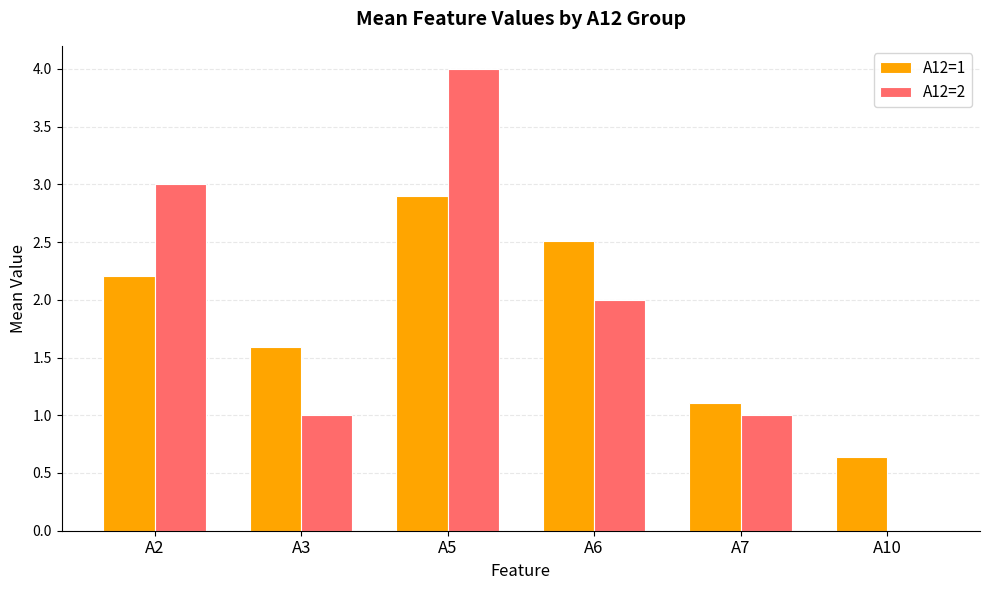

At which category is the sum across all series the highest?

A5